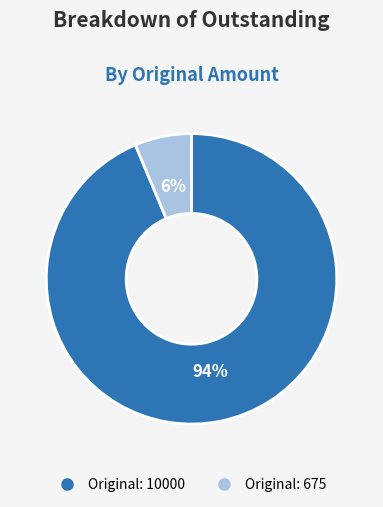

Is there any slice that represents more than half of the pie?

Yes